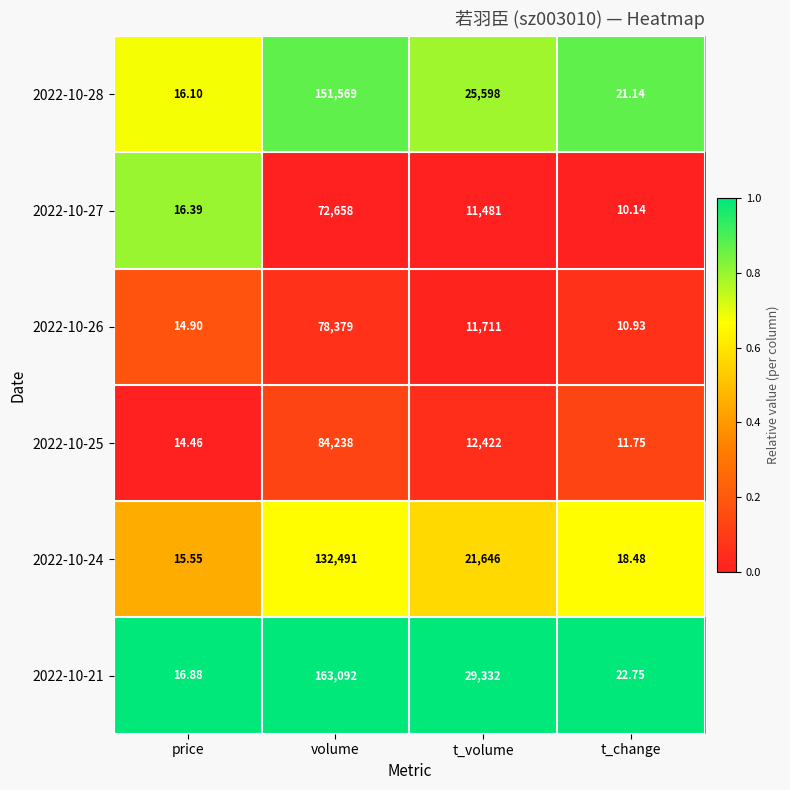

At which label does 2022-10-21 reach its minimum?

price